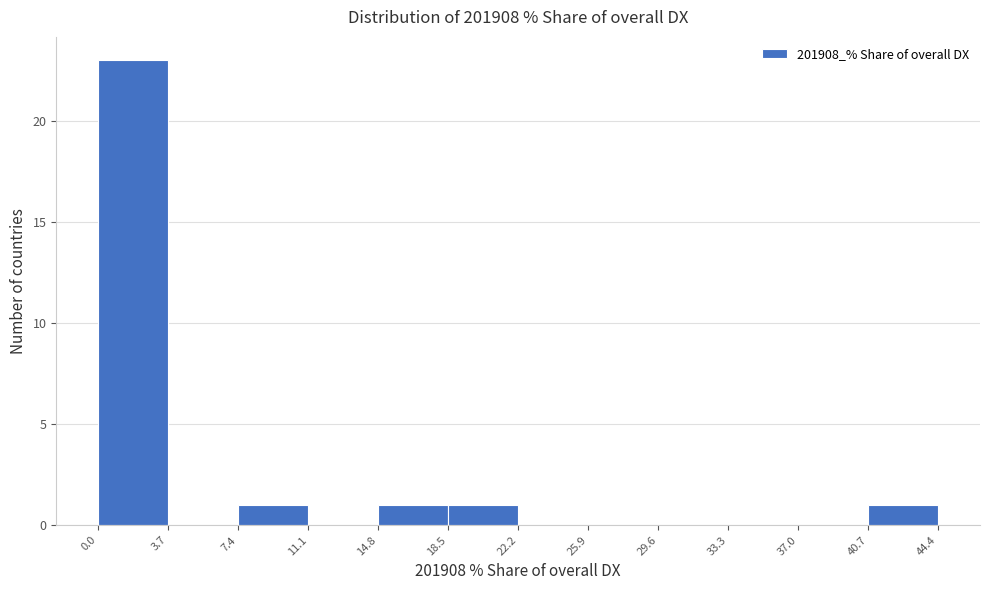

Reading left to right, transcribe this chart: for each bar, give the range it covers on the x-axis and its height. The values are not printed on the chart, so give them approximately, as read against the axis.

0.0 to 3.7: 23
3.7 to 7.4: 0
7.4 to 11.1: 1
11.1 to 14.8: 0
14.8 to 18.5: 1
18.5 to 22.2: 1
22.2 to 25.9: 0
25.9 to 29.6: 0
29.6 to 33.3: 0
33.3 to 37.0: 0
37.0 to 40.7: 0
40.7 to 44.4: 1